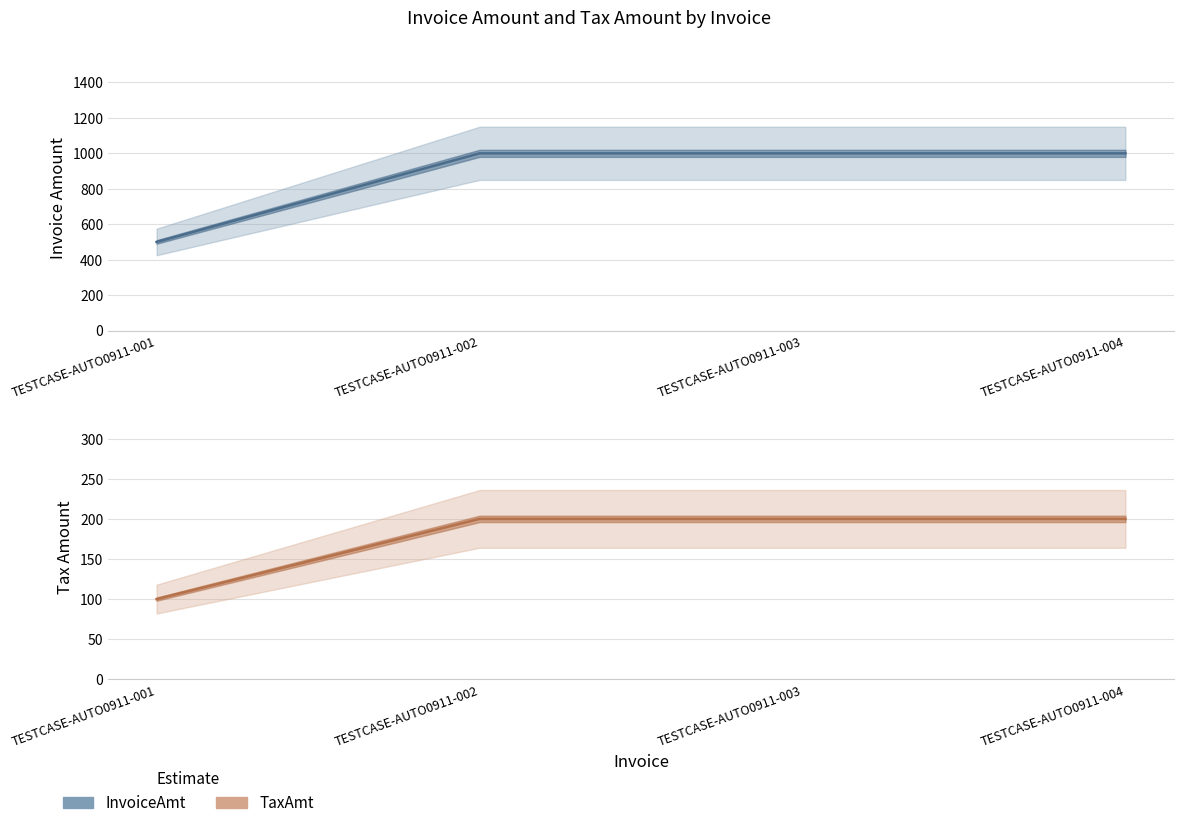

What is the difference between the highest and lowest values at TESTCASE-AUTO0911-004?

800